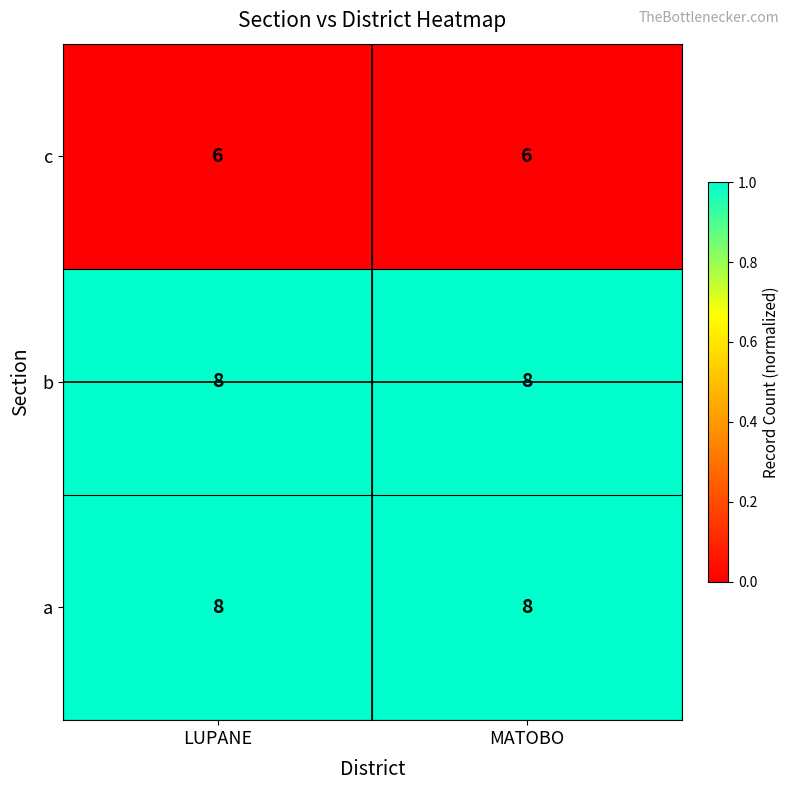

True or false: b has a value of 14 at MATOBO.

False